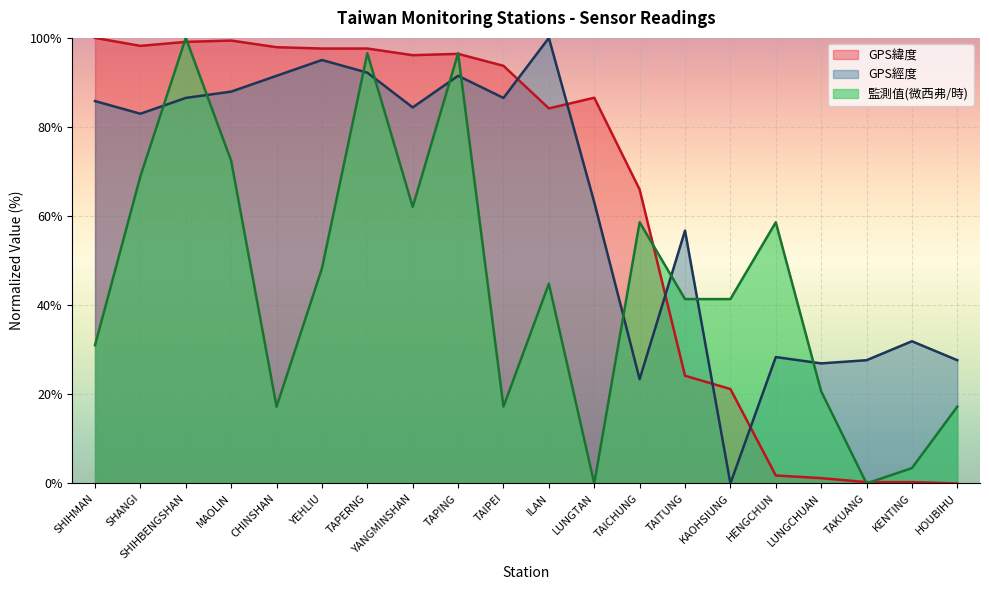

Reading right to left, transcribe all the data shown in this chart.

GPS緯度: 0.0	0.3	0.3	1.2	1.8	21.2	24.2	66.0	86.6	84.2	93.7	96.4	96.1	97.6	97.6	97.9	99.4	99.1	98.2	100.0
GPS經度: 27.7	31.9	27.7	27.0	28.4	0.0	56.7	23.4	63.1	100.0	86.5	91.5	84.4	92.2	95.0	91.5	87.9	86.5	83.0	85.8
監測值(微西弗/時): 17.2	3.4	0.0	20.7	58.6	41.4	41.4	58.6	0.0	44.8	17.2	96.6	62.1	96.6	48.3	17.2	72.4	100.0	69.0	31.0